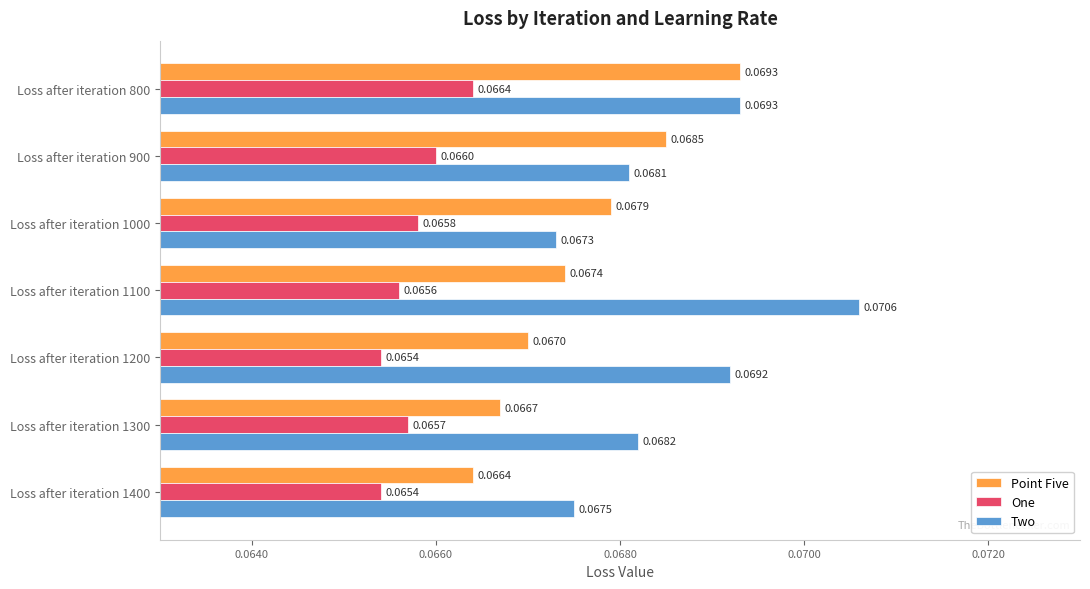

At which category is the sum across all series the highest?

Loss after iteration 800